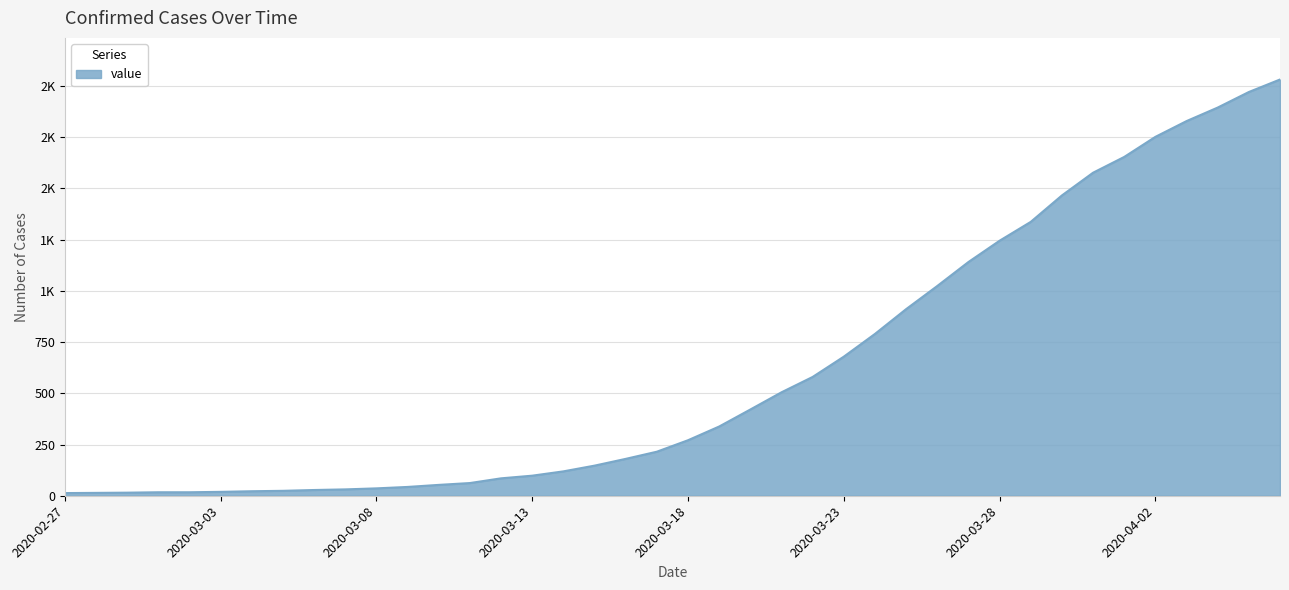

Does the chart display data point markers on the line(s)?

No